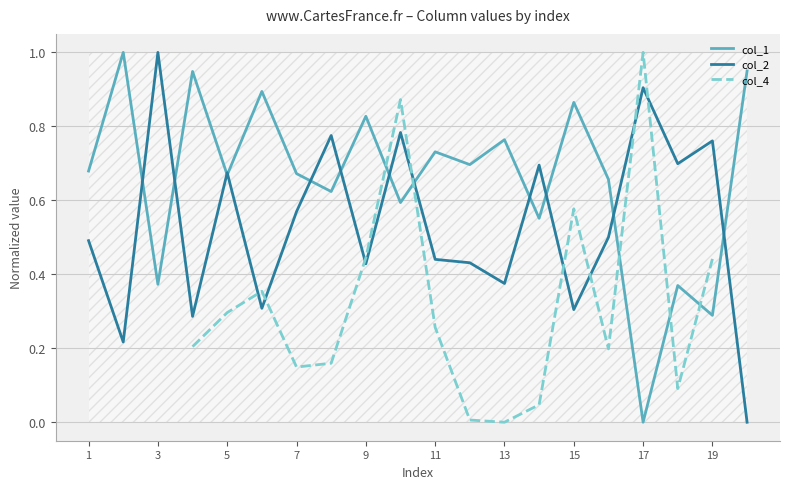

At which label does col_2 reach its peak?

3